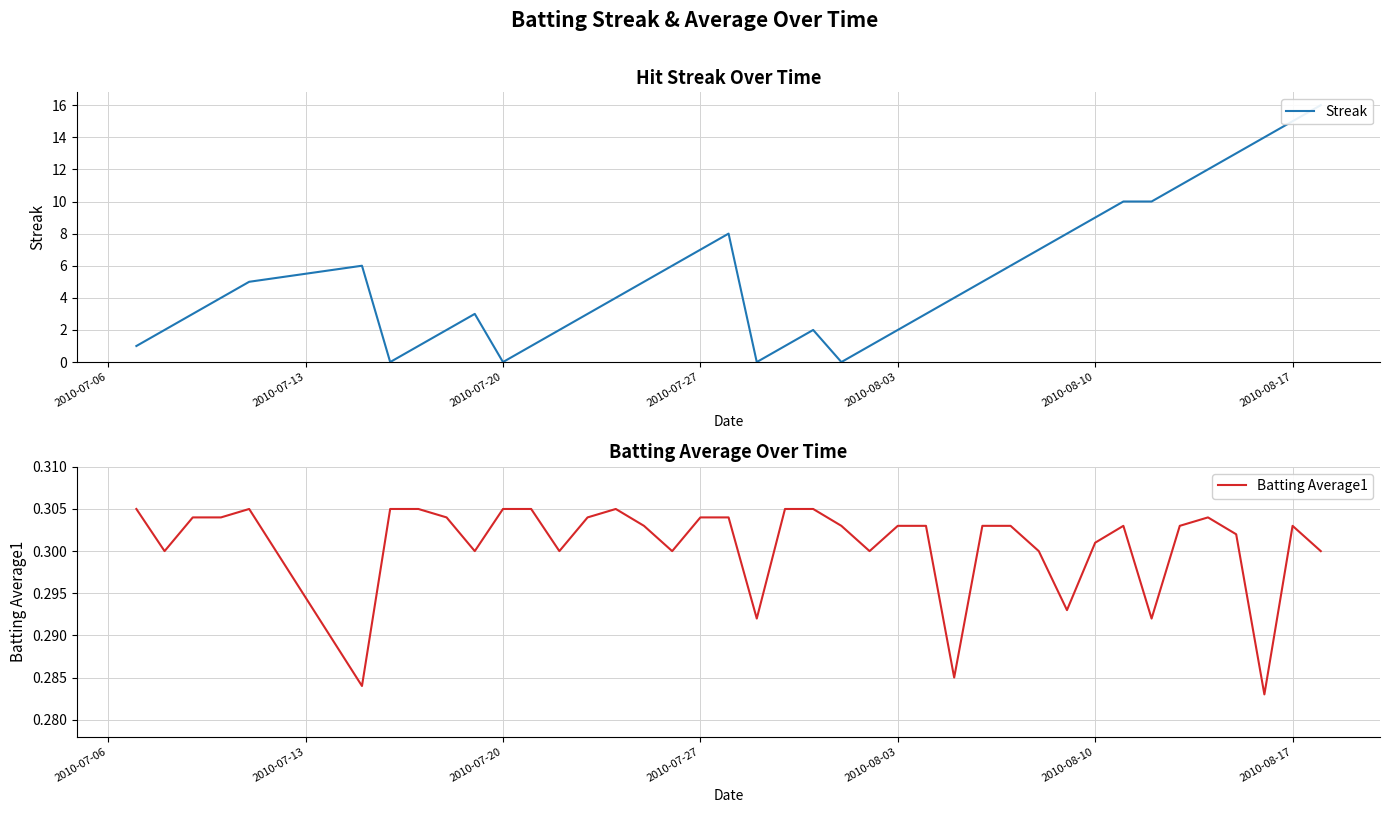

True or false: Batting Average1 has a value of 0.1 at 2010-08-17.

False